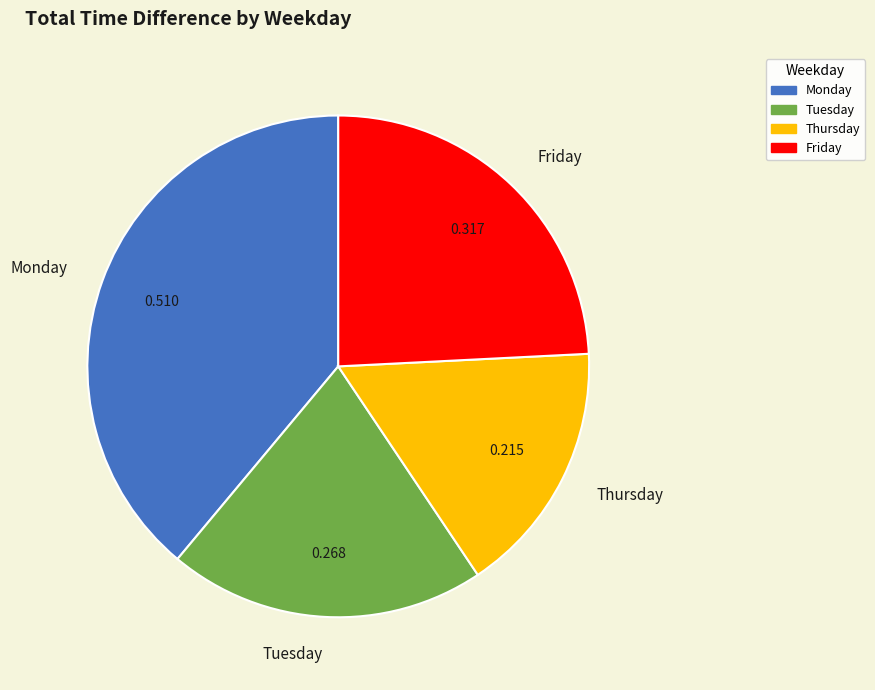

Does any single category account for the majority?

No